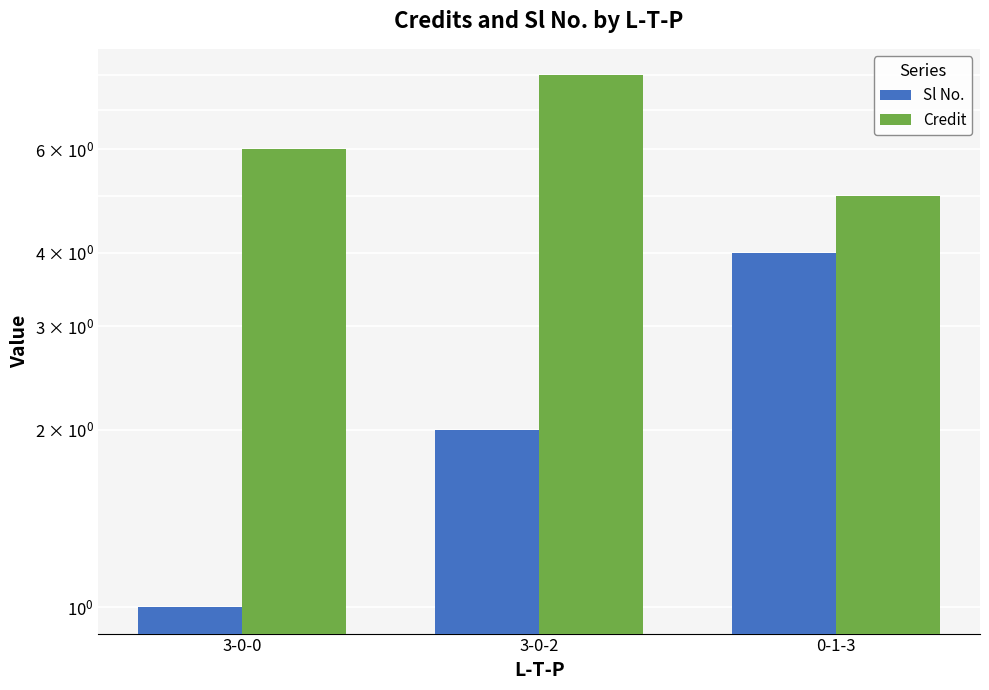

What is the difference between the maximum and minimum values in the Sl No. series?

3